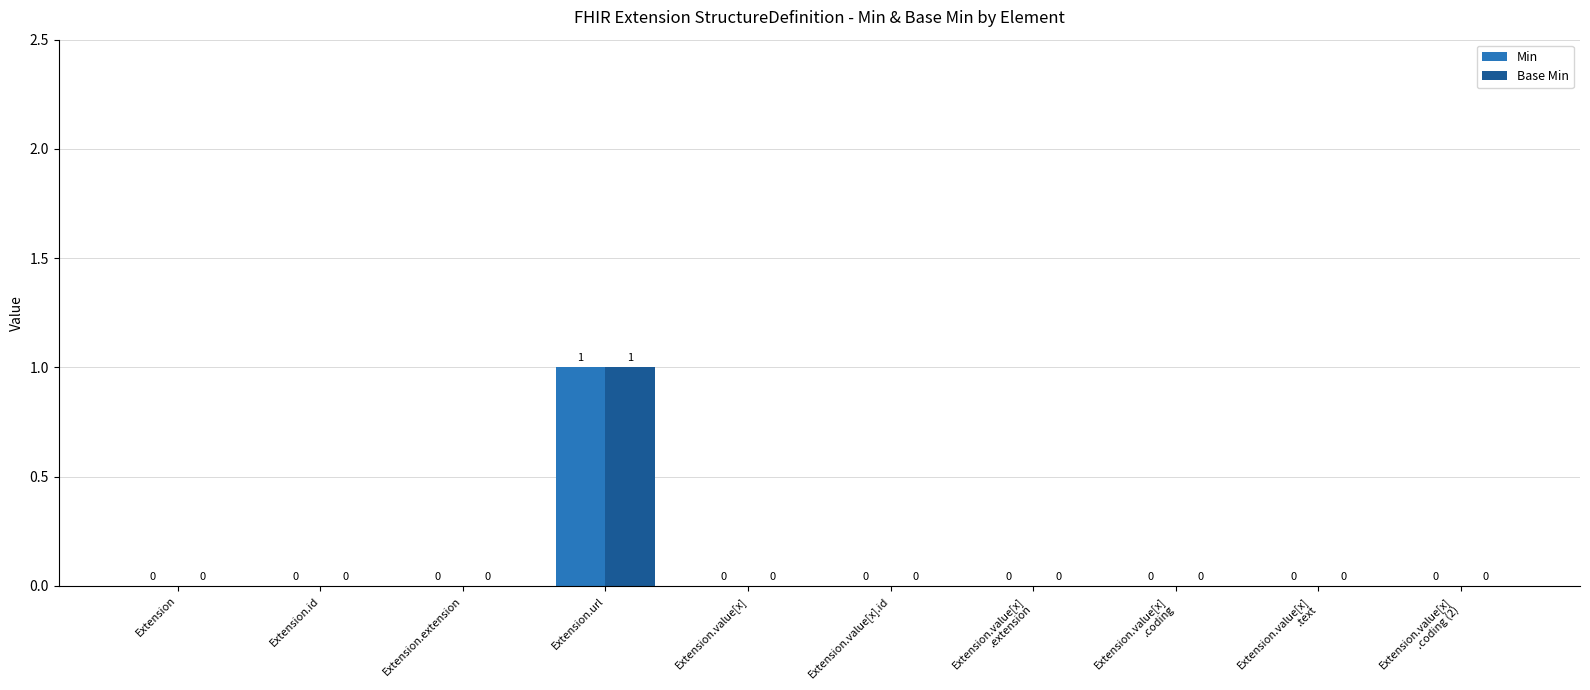

Count the Base Min values in the range 0 to 1.

10